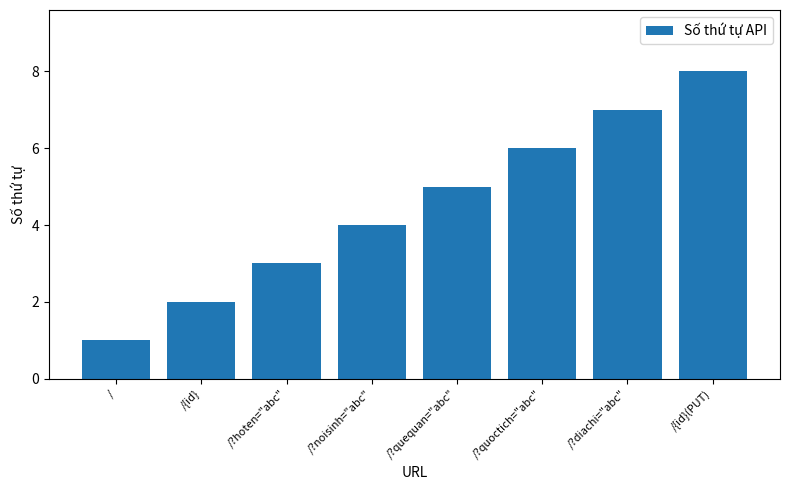

List the labels in order of value, smallest first.

/, /{id}, /?hoten="abc", /?noisinh="abc", /?quequan="abc", /?quoctich="abc", /?diachi="abc", /{id}(PUT)